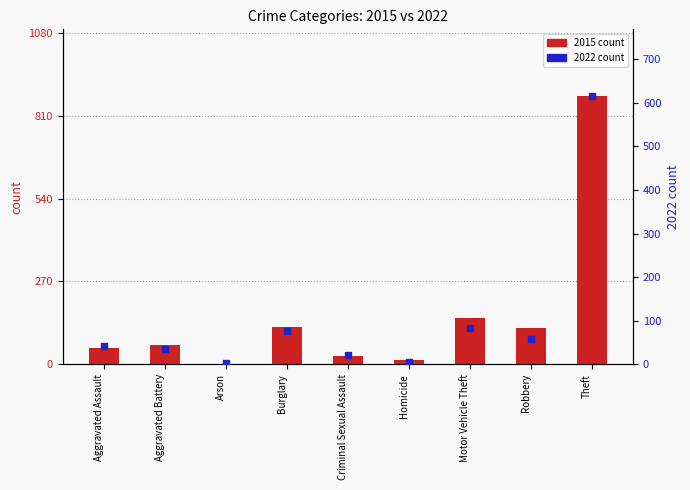

Which series has the largest total across all categories?

2015 count